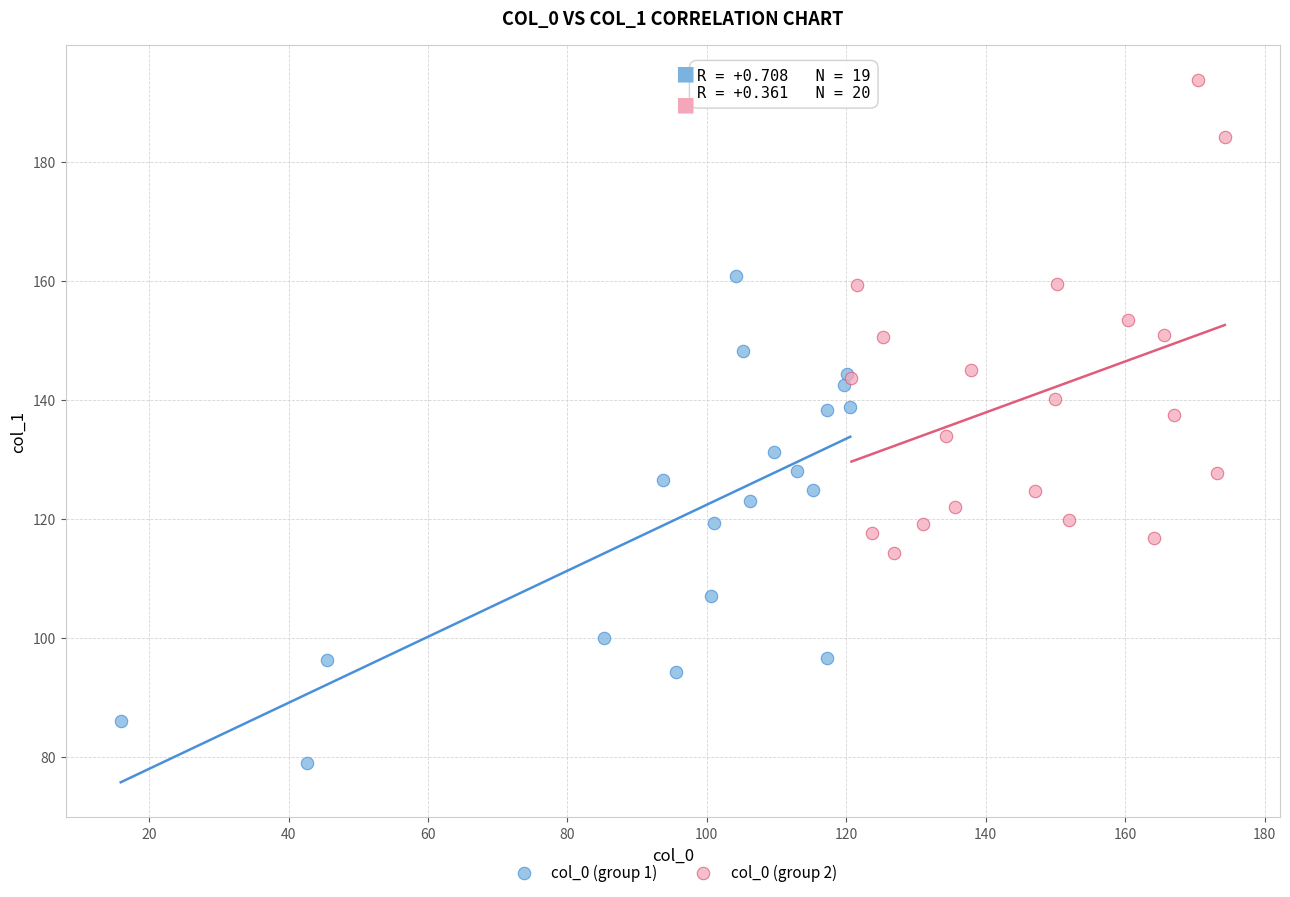

Which series reaches the minimum Y coordinate?

col_0 (group 1)